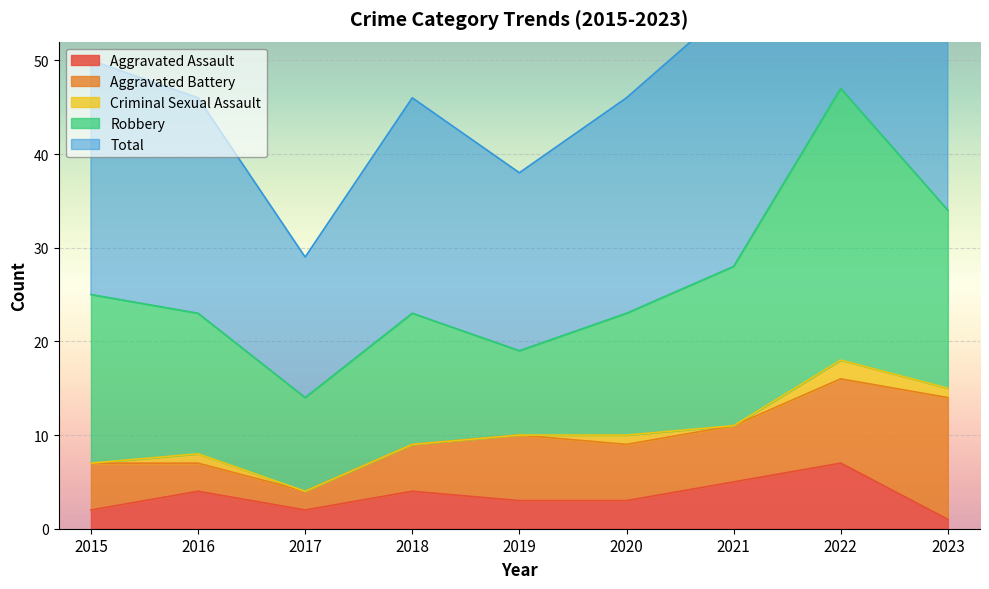

Does the chart display data point markers on the line(s)?

No